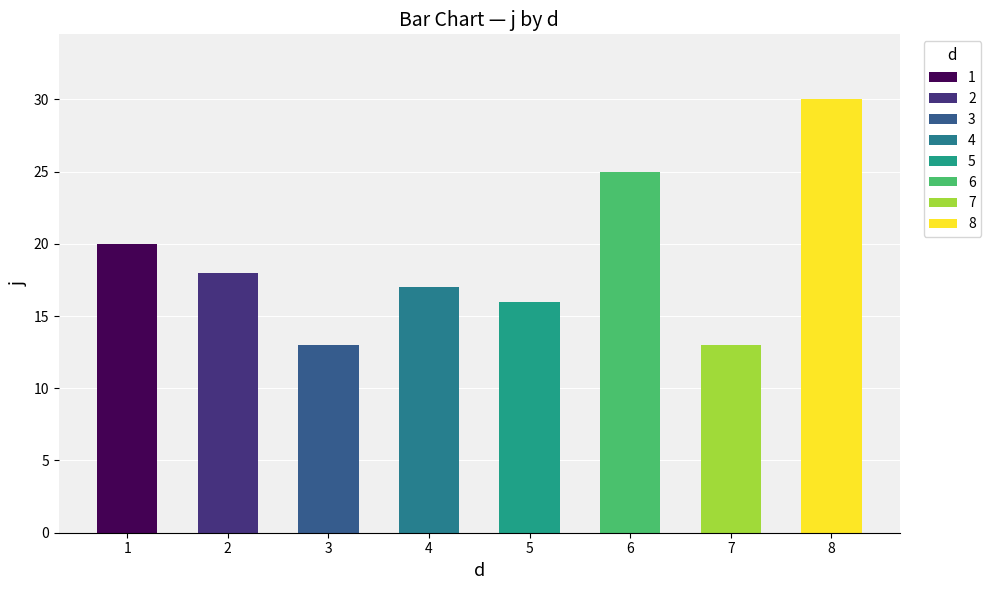

What is the sum of all values?

152